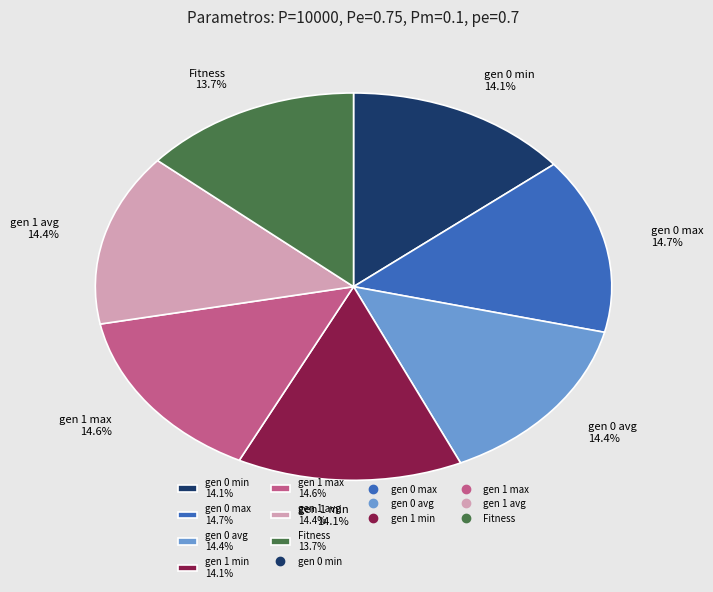

What percentage do gen 0 avg and gen 1 max together represent?

29.0%